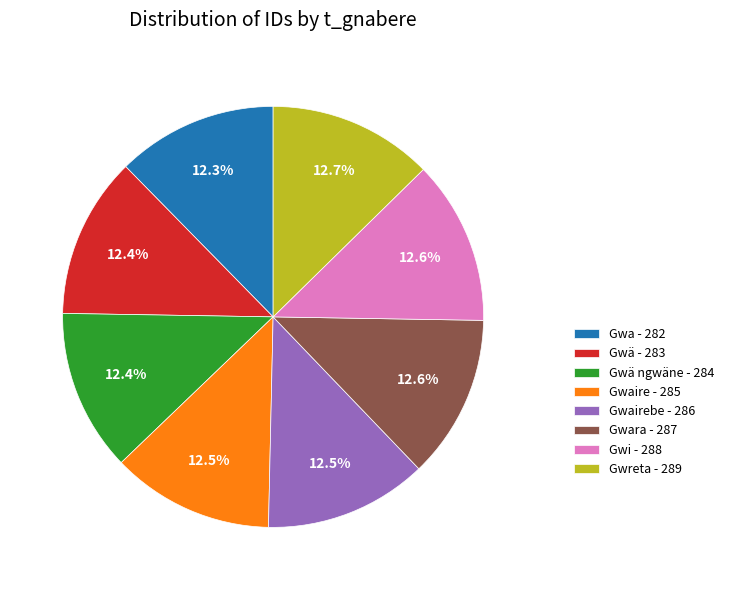

Is there a majority slice in this chart?

No